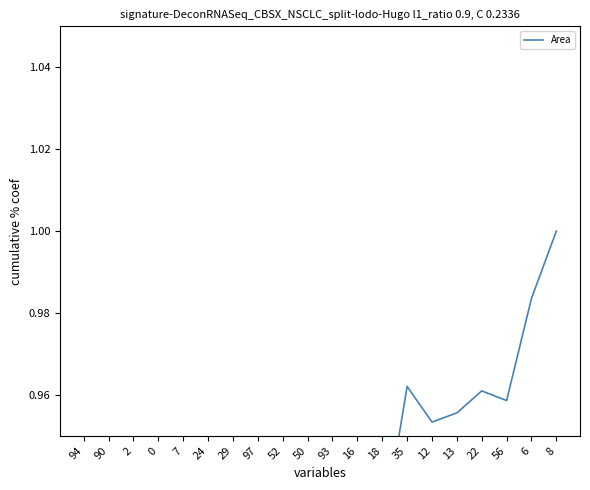

Does the chart have visible grid lines?

No